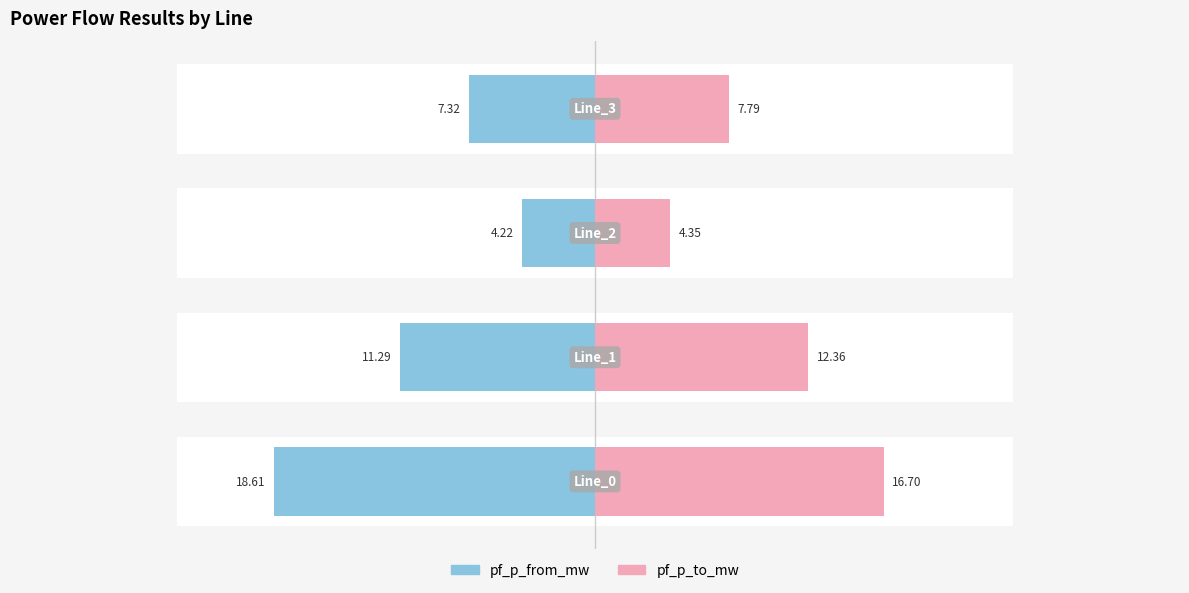

What is the difference between the pf_p_to_mw values at 3 and 0?

8.9